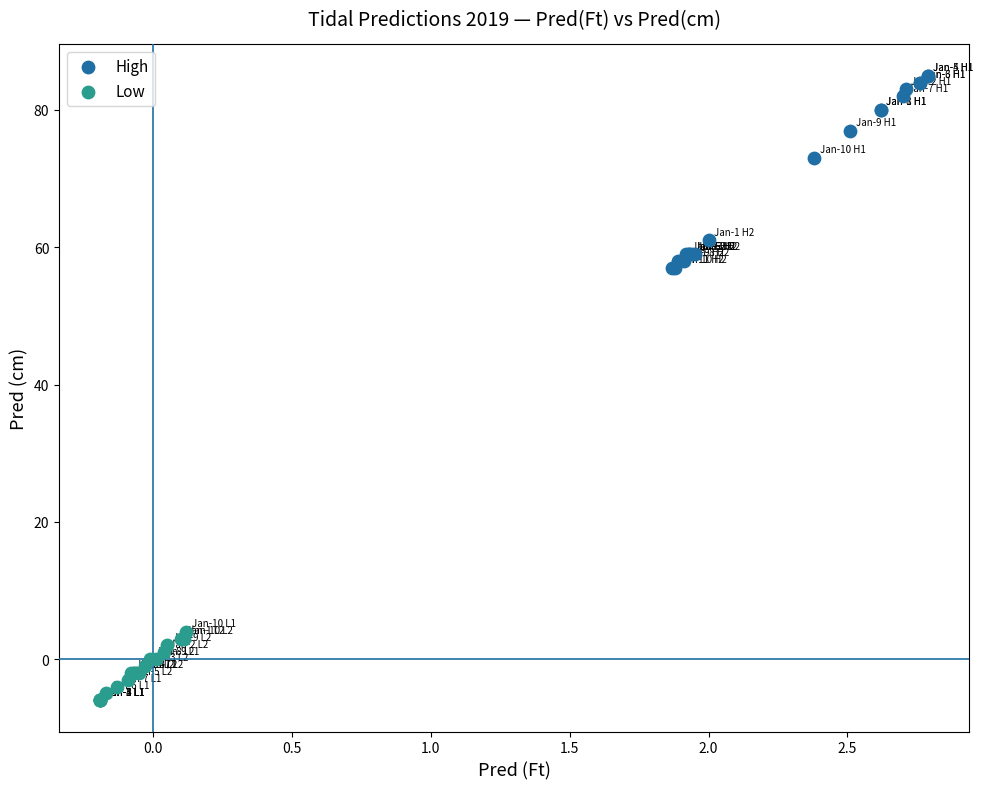

What are all the series names shown in the legend?

High, Low